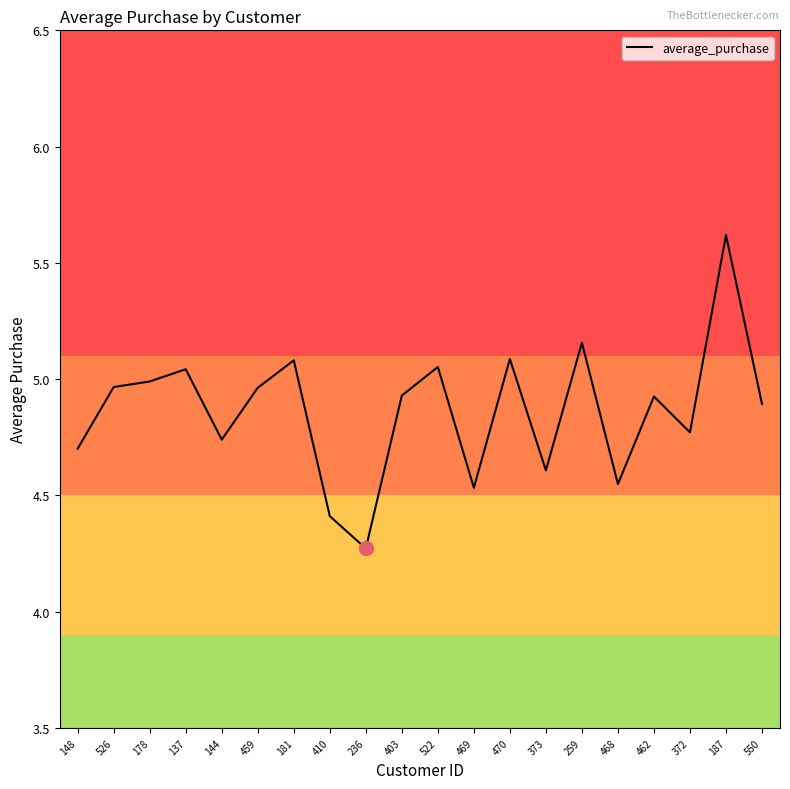

What is the difference between the maximum and minimum values?

1.3